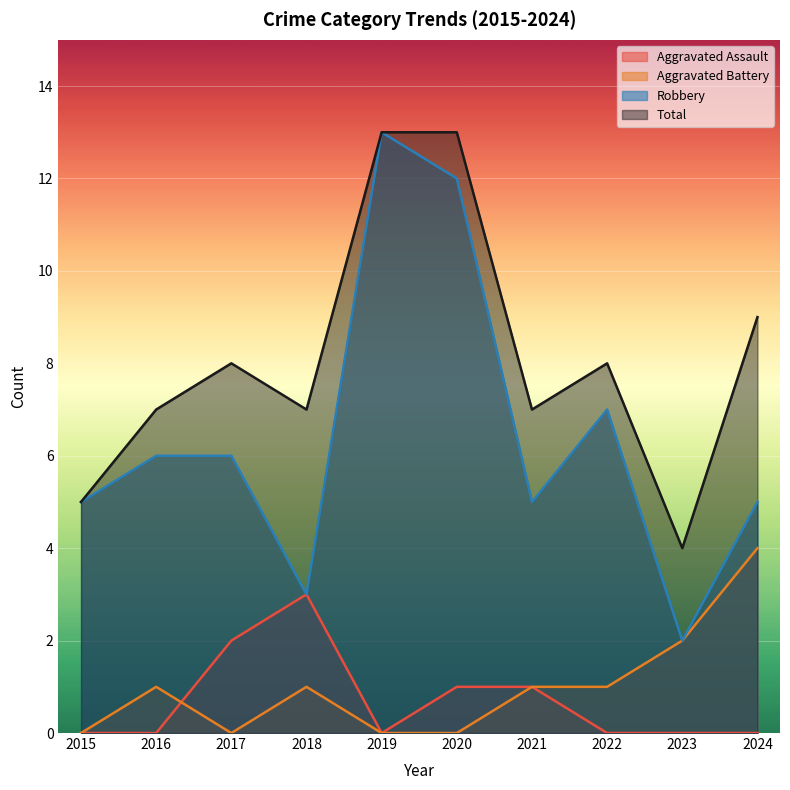

Which series has the largest range (max minus min)?

Robbery